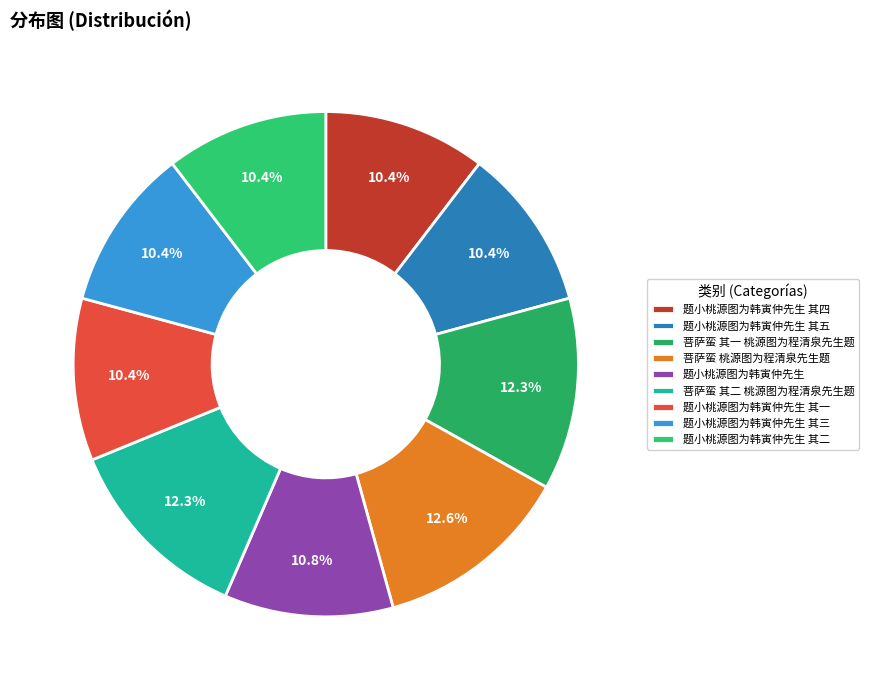

How many slices are in this pie chart?

9